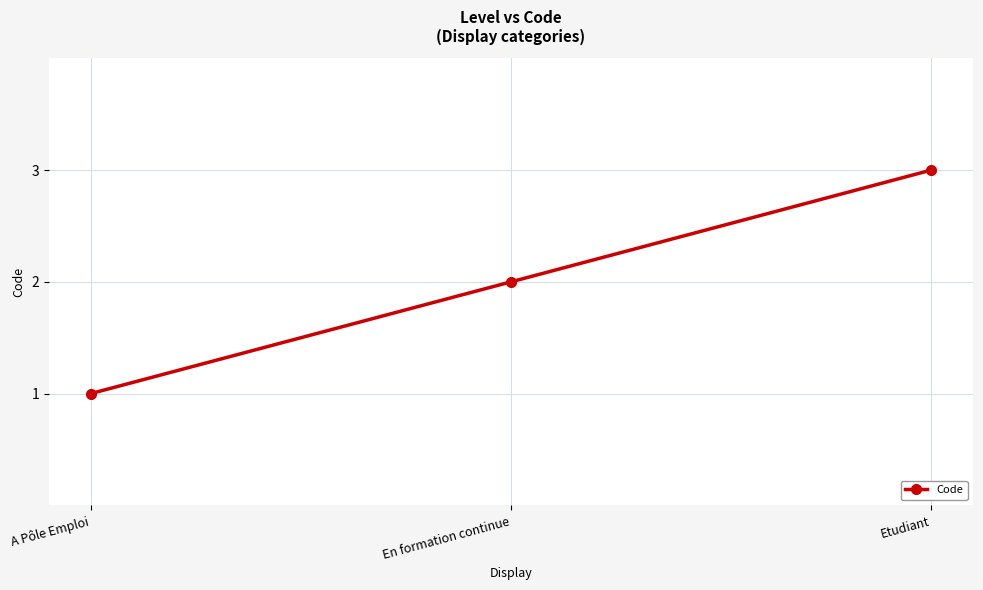

How many lines are shown in the chart?

1